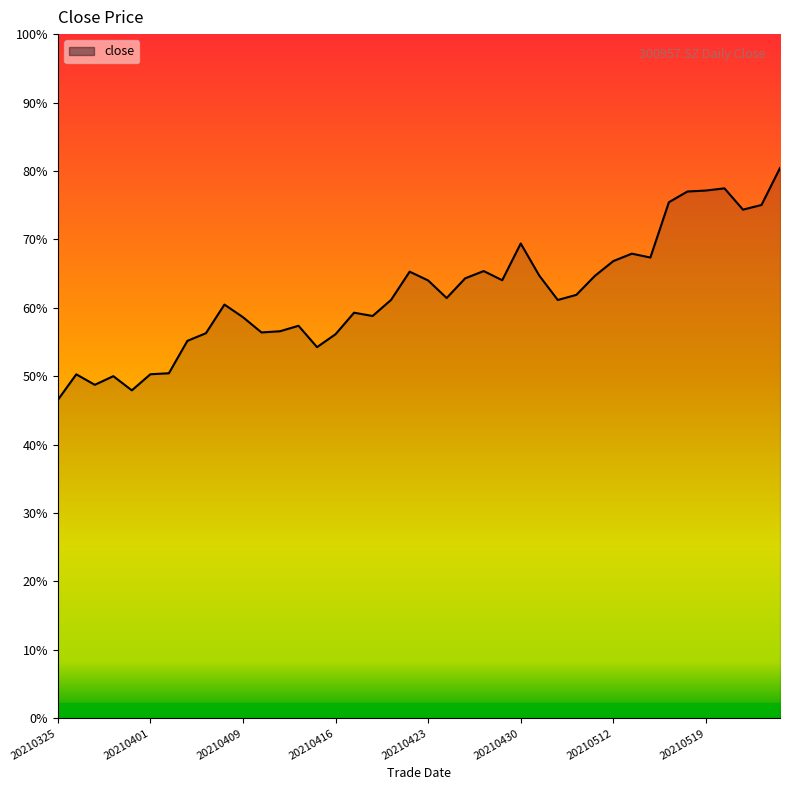

List the labels in order of value, smallest first.

20210325, 20210331, 20210329, 20210330, 20210326, 20210401, 20210402, 20210415, 20210406, 20210416, 20210407, 20210412, 20210413, 20210414, 20210409, 20210420, 20210419, 20210408, 20210507, 20210421, 20210426, 20210510, 20210423, 20210429, 20210427, 20210511, 20210506, 20210422, 20210428, 20210512, 20210514, 20210513, 20210430, 20210521, 20210524, 20210517, 20210518, 20210519, 20210520, 20210525